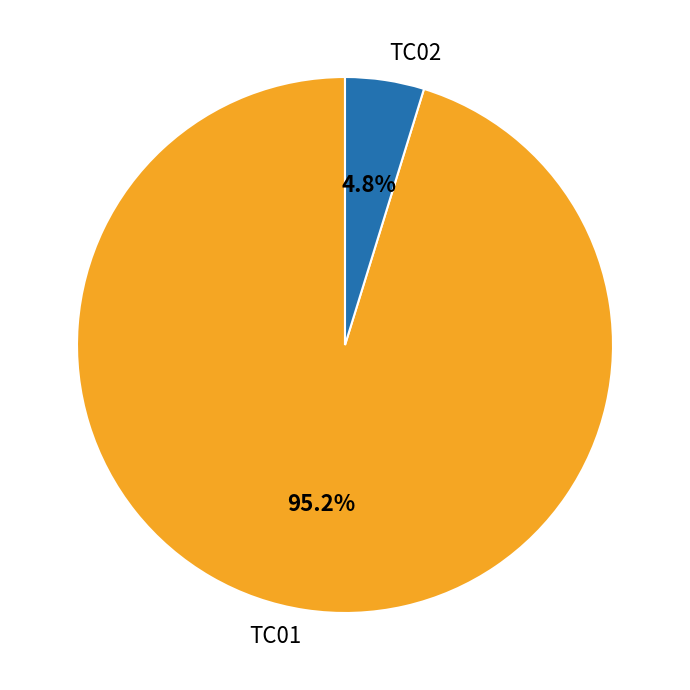

What percentage is NOT represented by TC01?

4.8%